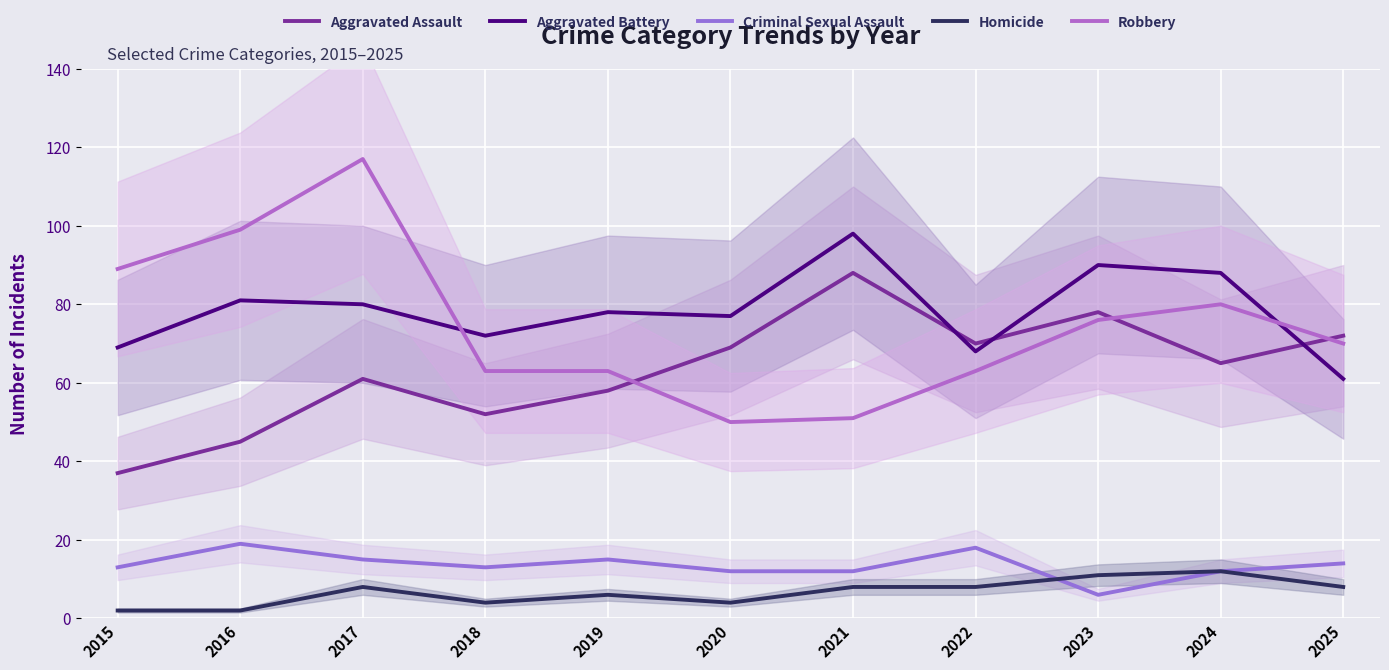

List the labels in order of Aggravated Assault value, smallest first.

2015, 2016, 2018, 2019, 2017, 2024, 2020, 2022, 2025, 2023, 2021